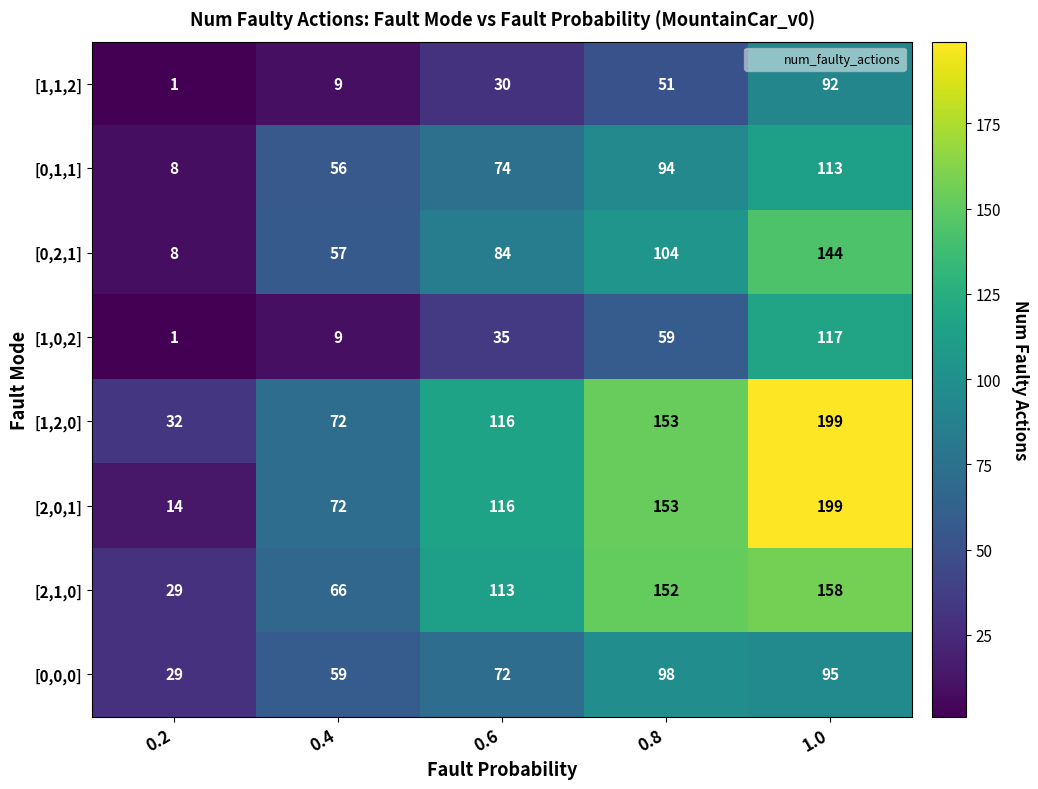

What is the sum of all [2,0,1] values?

554